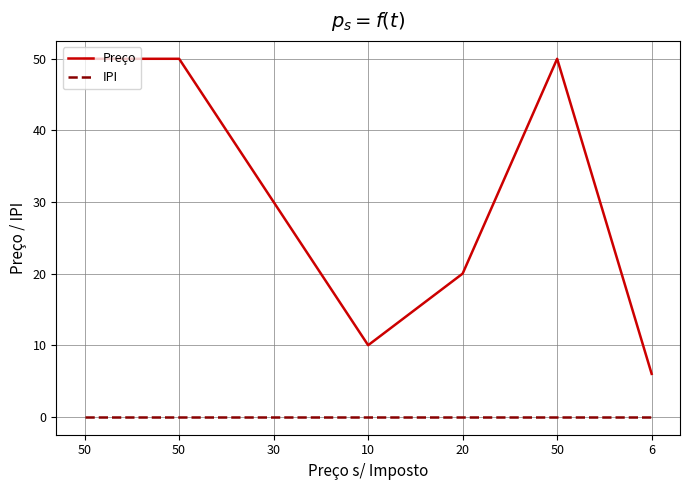

What is the label of the 3rd point from the right?

20